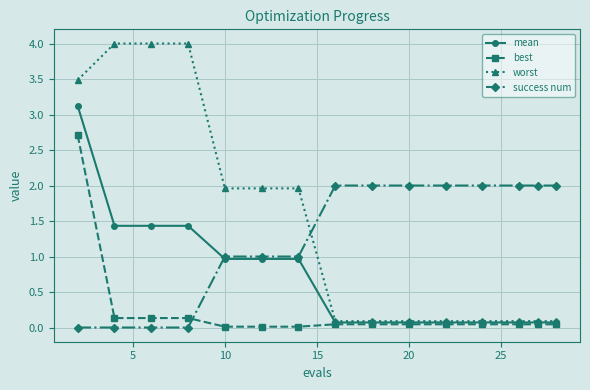

List the series in order of their peak value, highest first.

worst, mean, best, success num